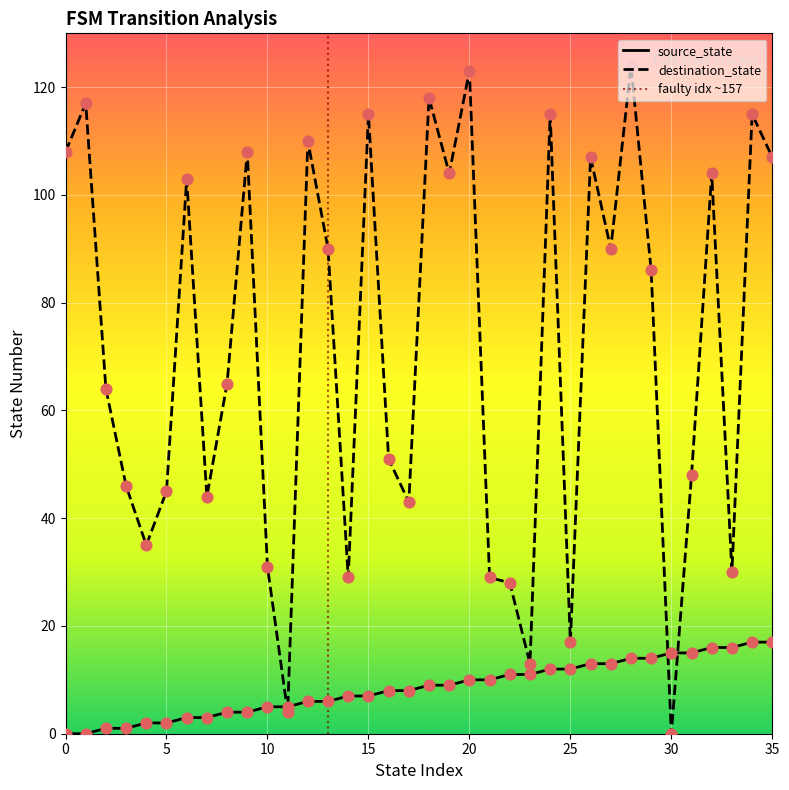

What are all the series names shown in the legend?

source_state, destination_state